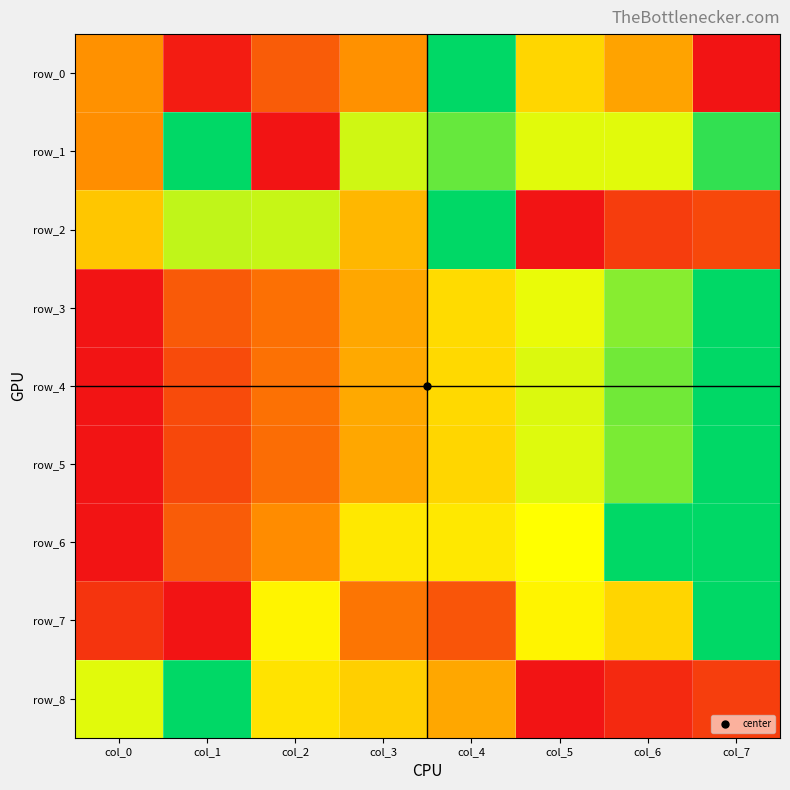

The row_6 series shows 1.5 at col_7. True or false?

False